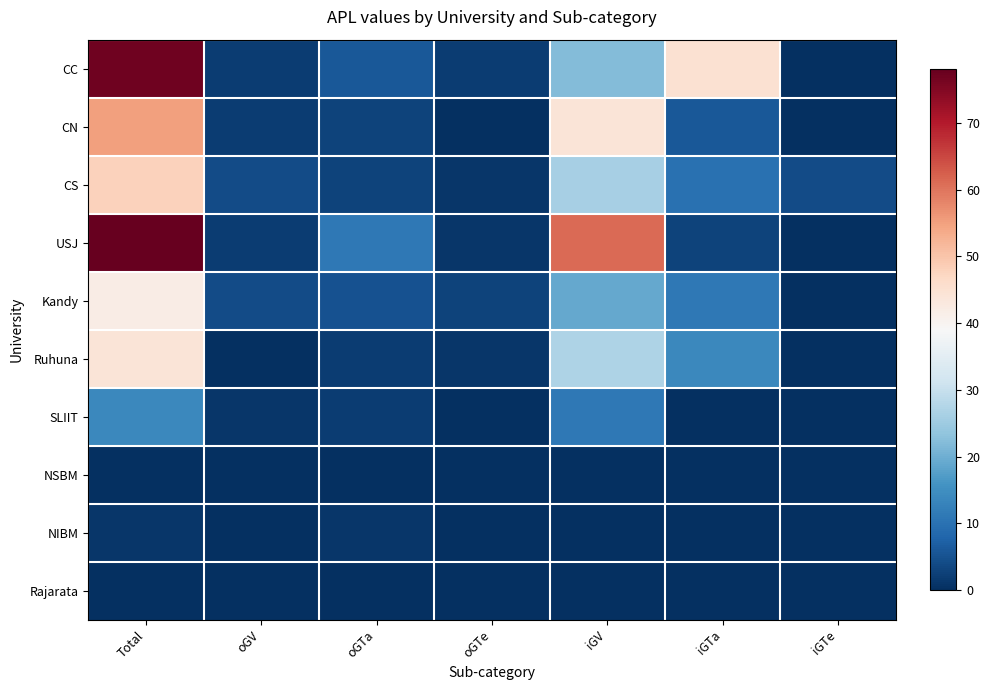

At iGTa, list the series in order from largest to smallest.

CC, Ruhuna, Kandy, CS, CN, USJ, SLIIT, NSBM, NIBM, Rajarata